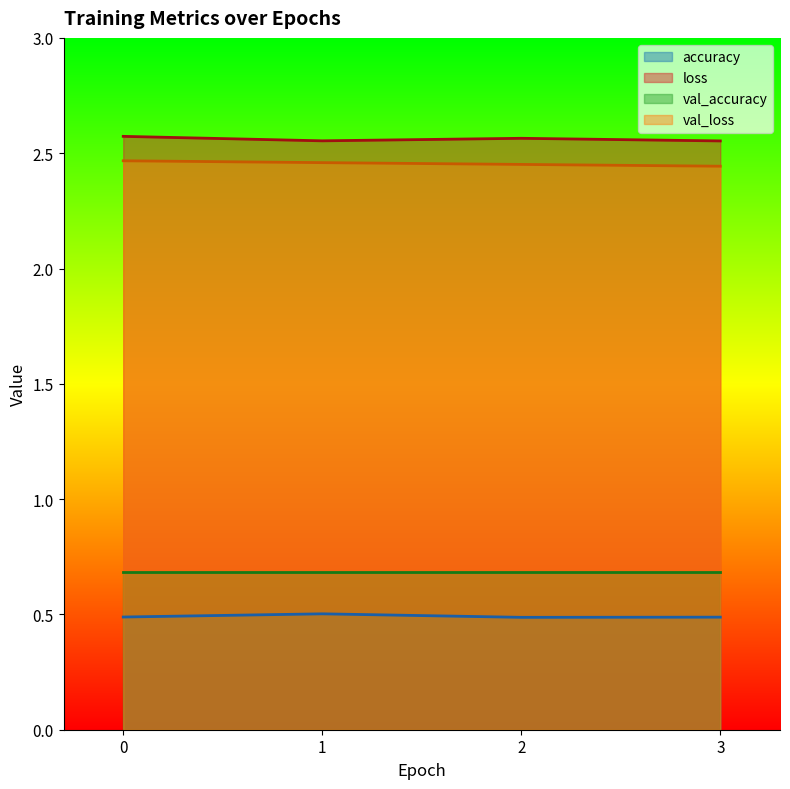

How many accuracy values are between 0 and 1?

4